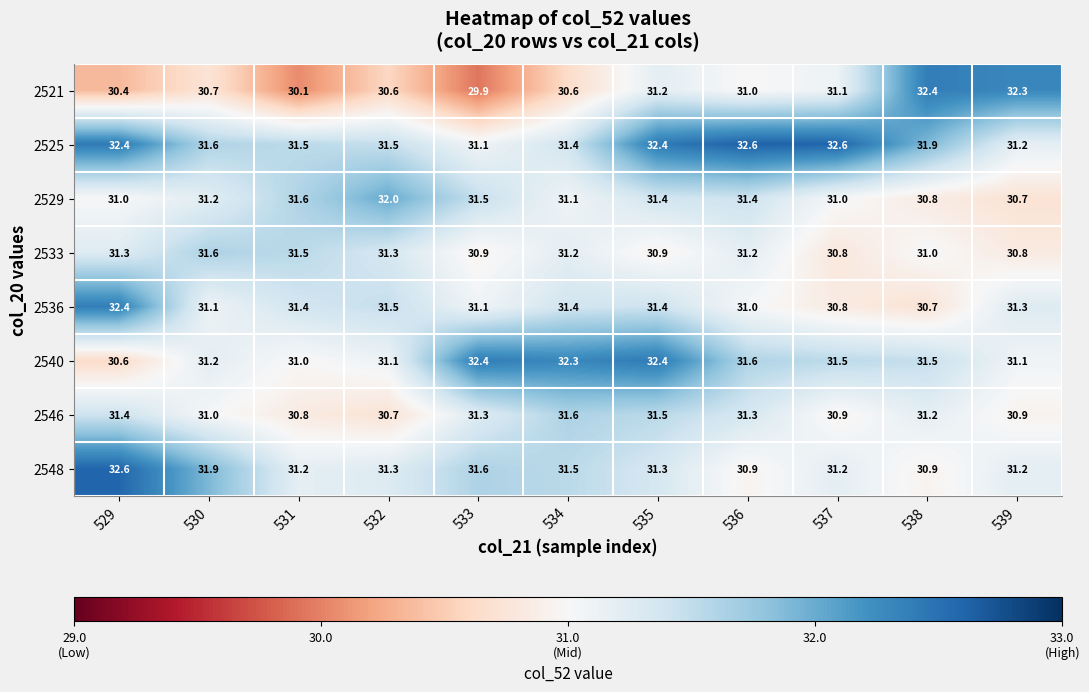

What is the total value across all series at 538?

250.4